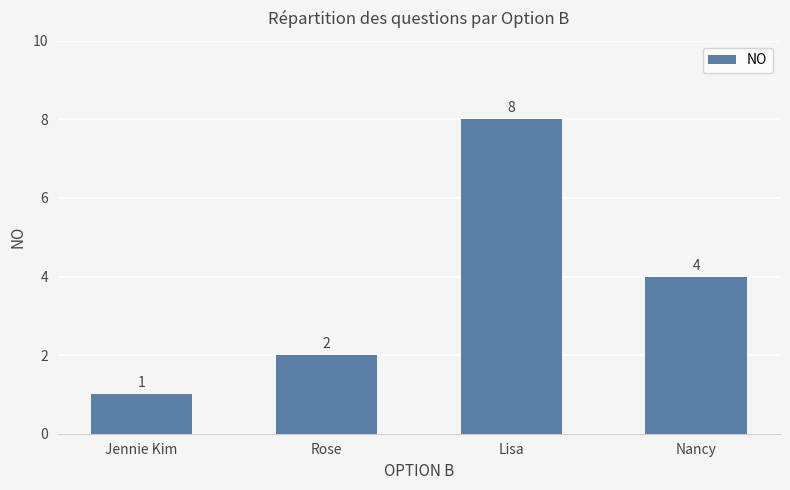

What is the label of the 2nd bar from the left?

Rose